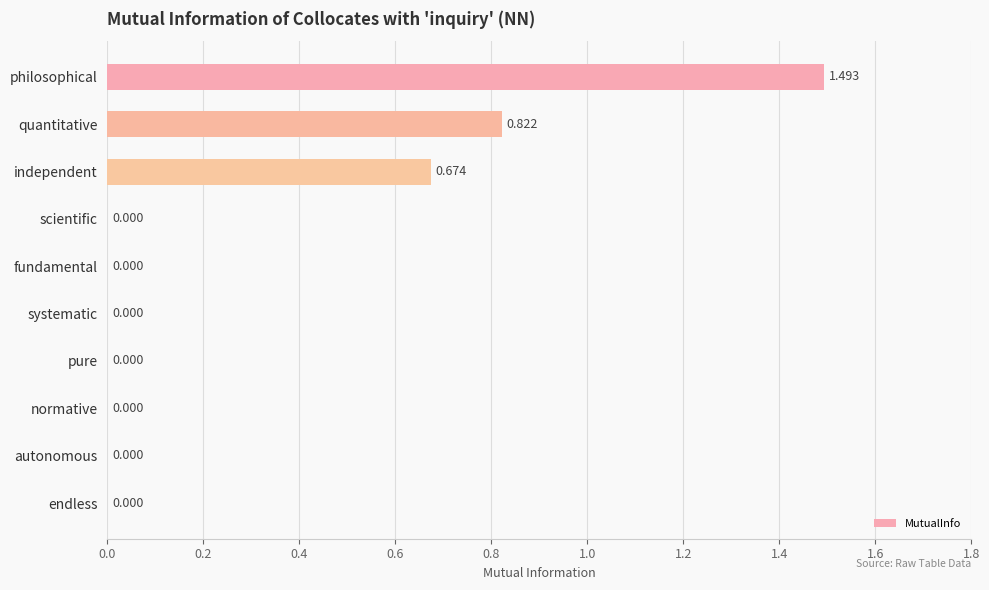

At which category does the chart reach its peak across all series?

philosophical